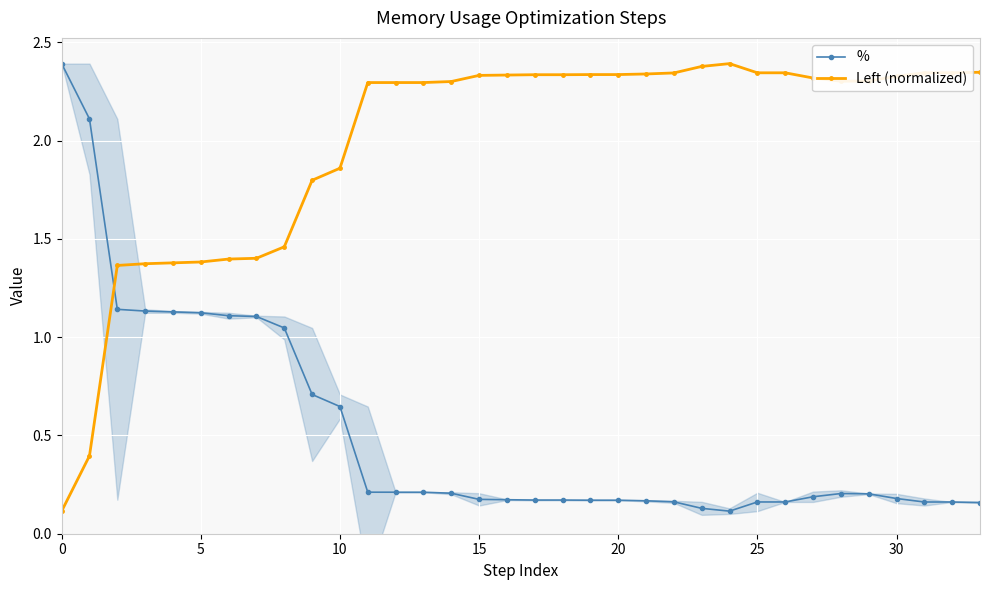

True or false: % has more than 0 points higher than both neighbors.

True